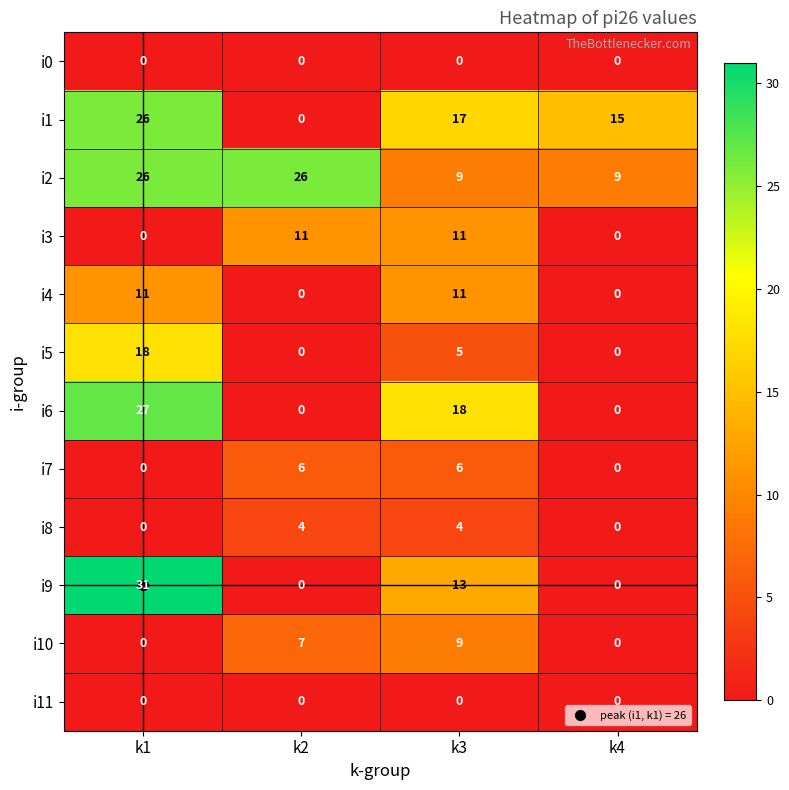

The i6 series shows 27 at k1. True or false?

True